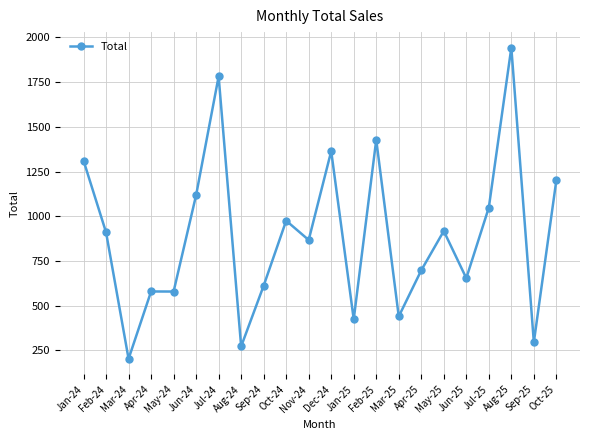

What is the sum of the values at Feb-24 and Apr-25?

1607.5